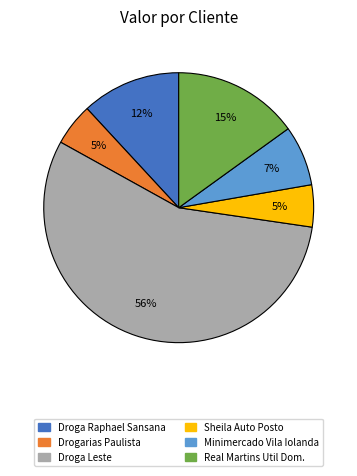

Is there any slice that represents more than half of the pie?

Yes